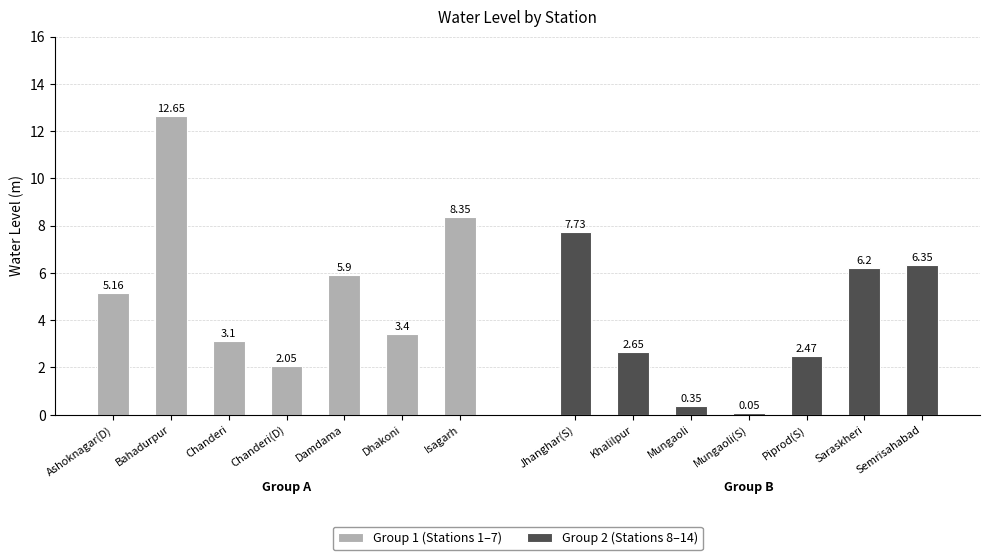

List the series in order of their peak value, highest first.

Group 1 (Stations 1–7), Group 2 (Stations 8–14)